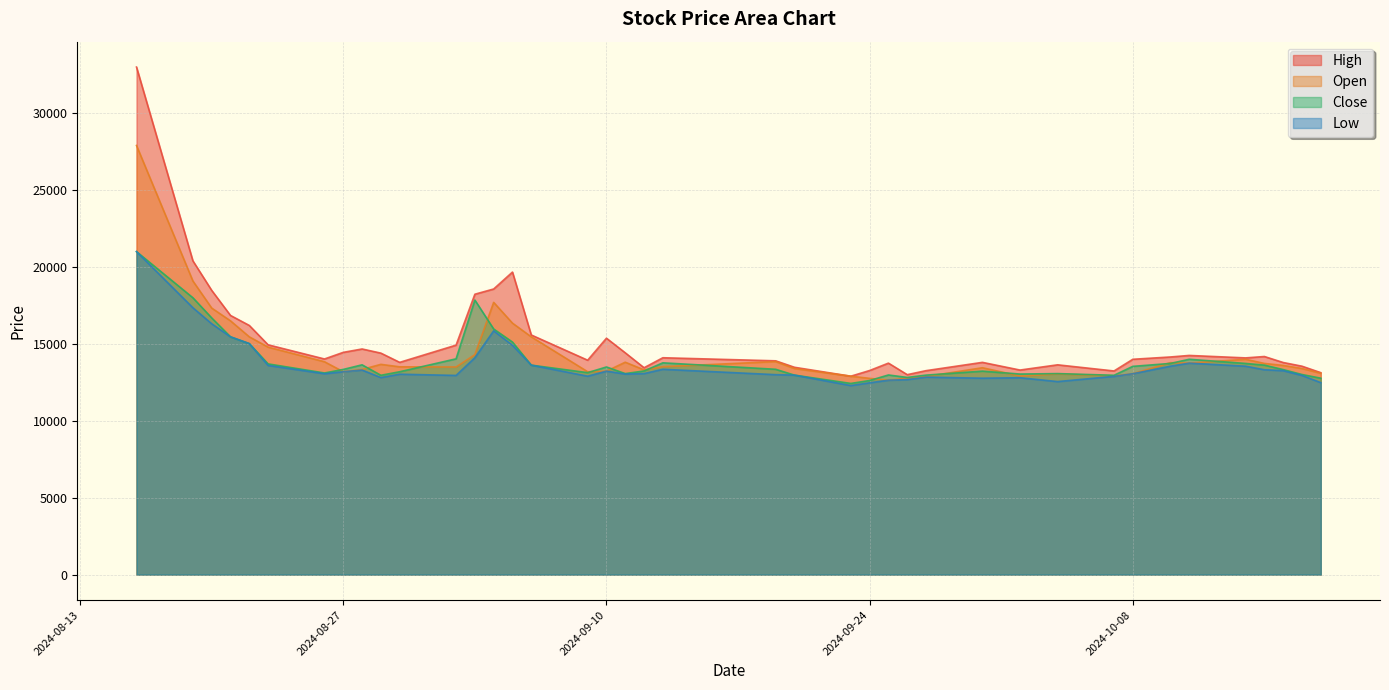

How many lines are shown in the chart?

4